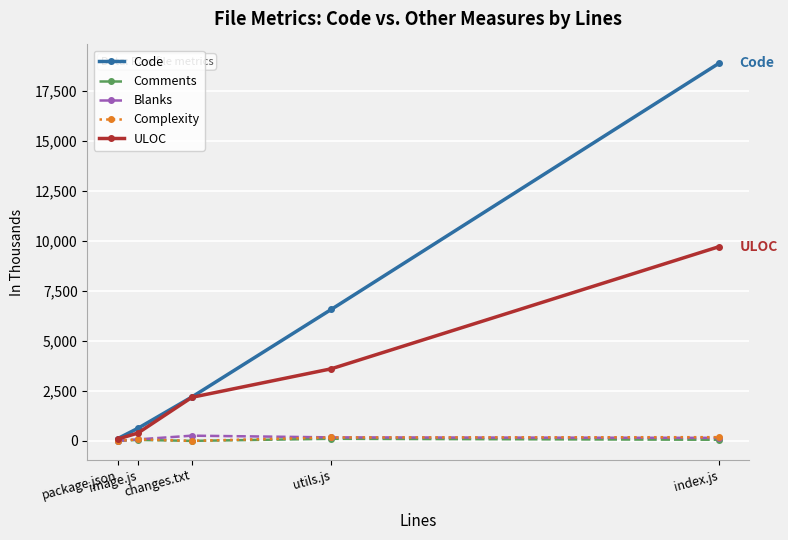

What is the label of the 4th point from the left?

utils.js